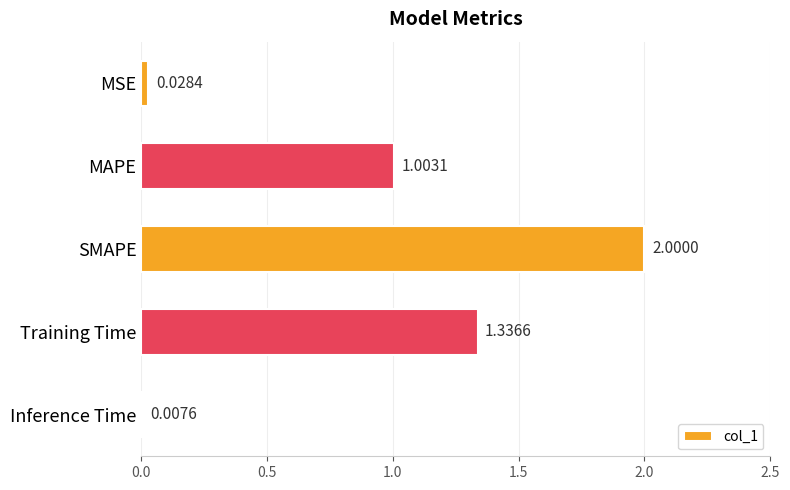

Does the chart contain stacked bars?

No